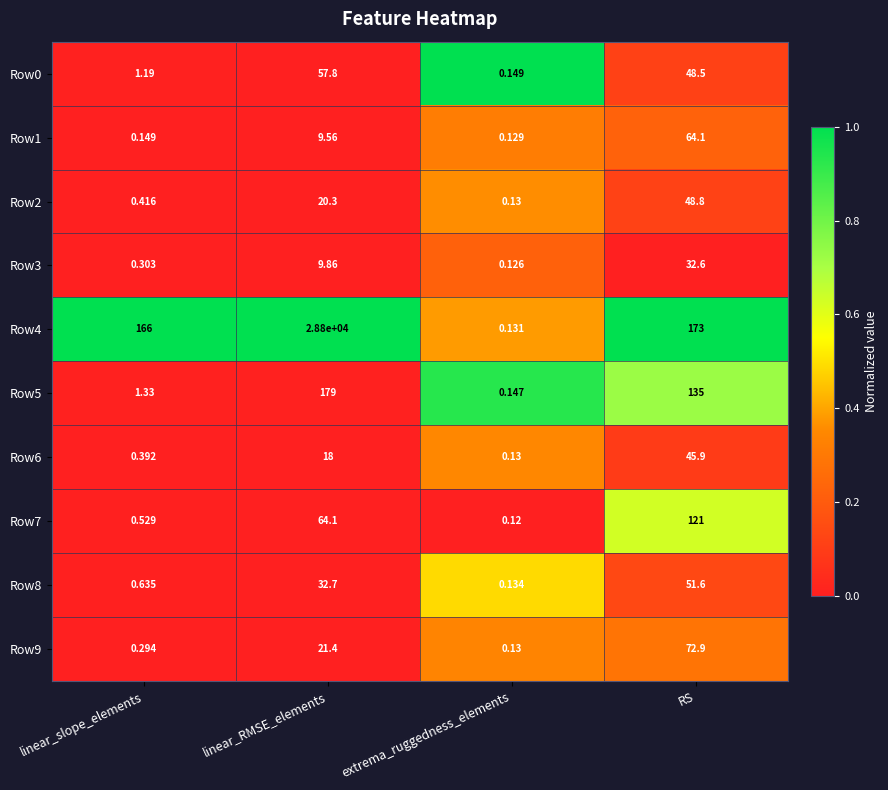

Which label corresponds to the smallest value in the chart?

extrema_ruggedness_elements